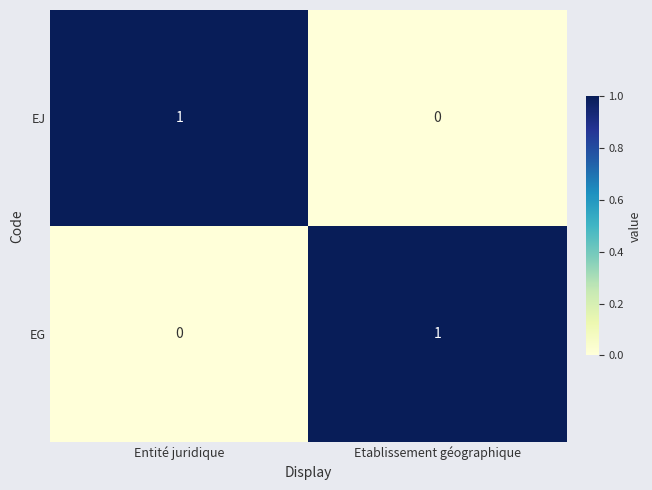

How many series are shown in this chart?

2